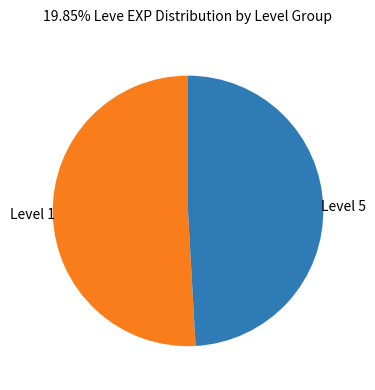

Does any single category account for the majority?

Yes